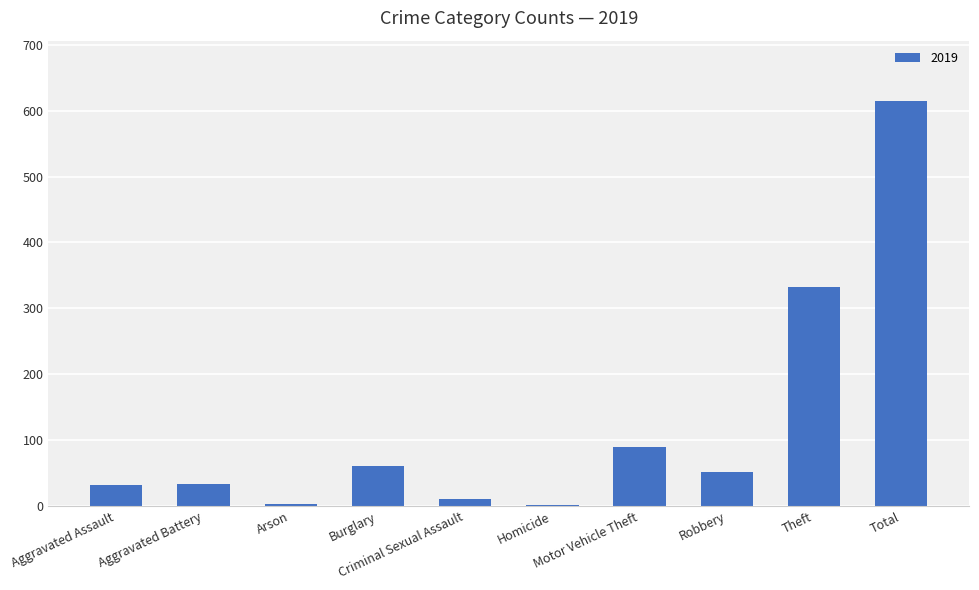

How many categories are shown in the chart?

10